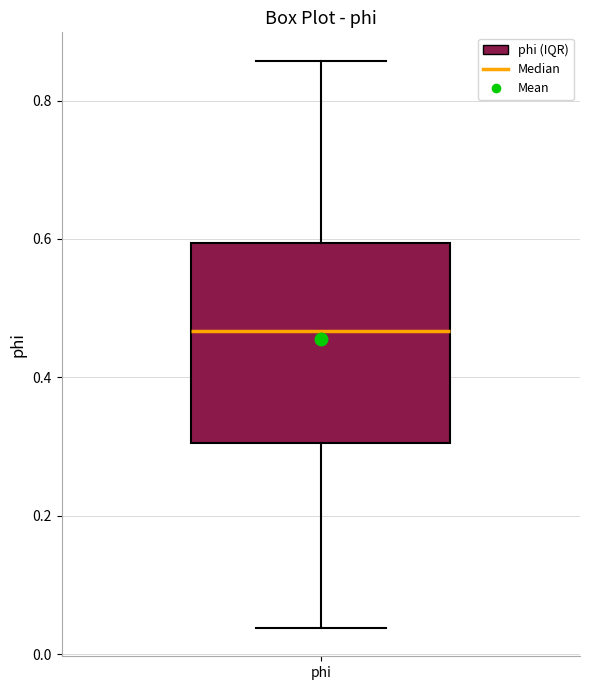

Read this box plot against the y-axis: the position of the median line, the range covered by the box, and the ends of both whiskers. The values are not printed on the chart, so give them approximately, as read against the axis.

median 0.46, box 0.30 to 0.60, whiskers 0.04 to 0.86